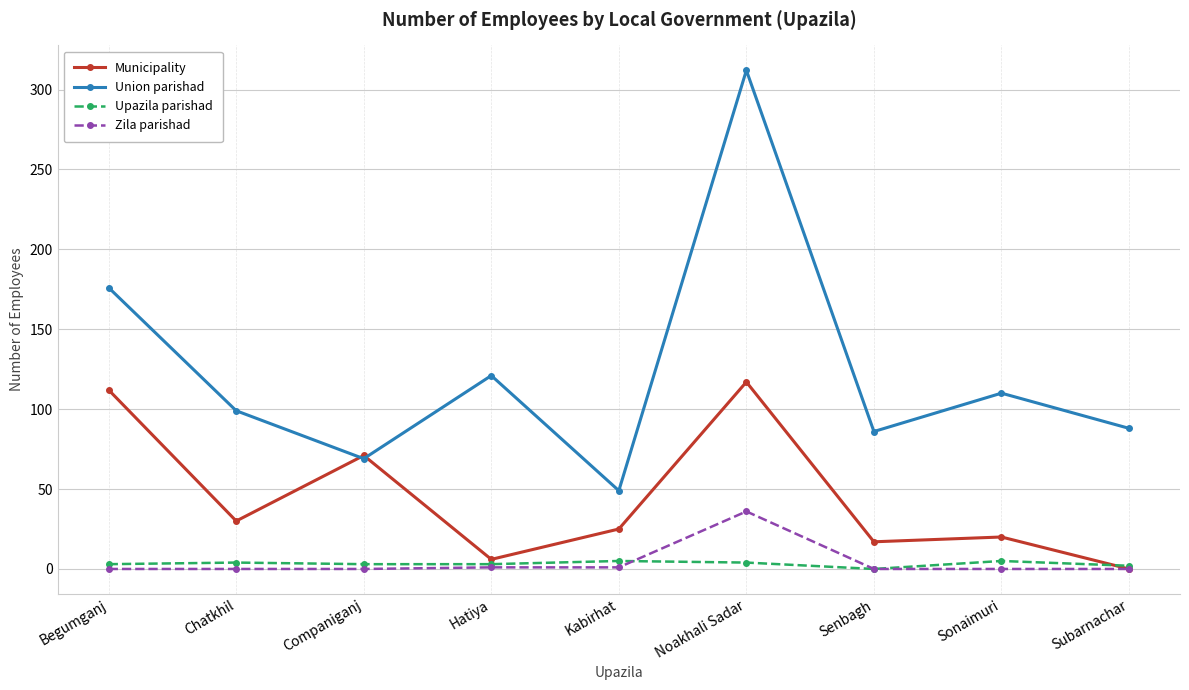

Which series has the largest total across all categories?

Union parishad